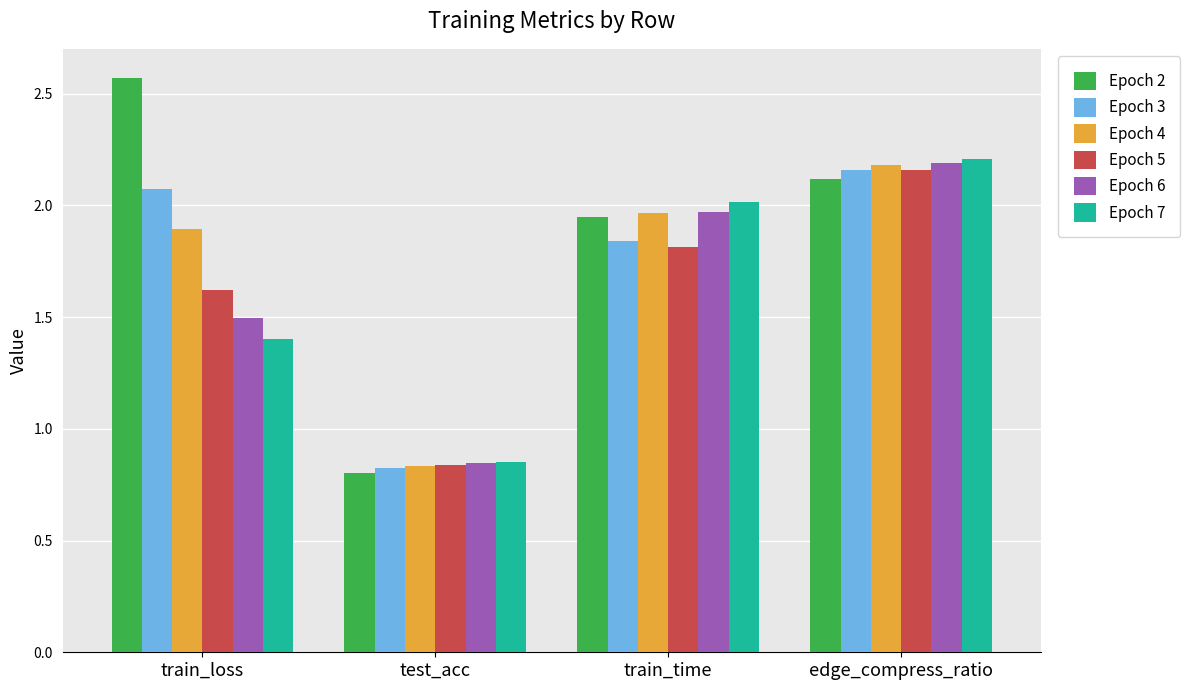

The value of Epoch 5 at train_time is 1.8. True or false?

True